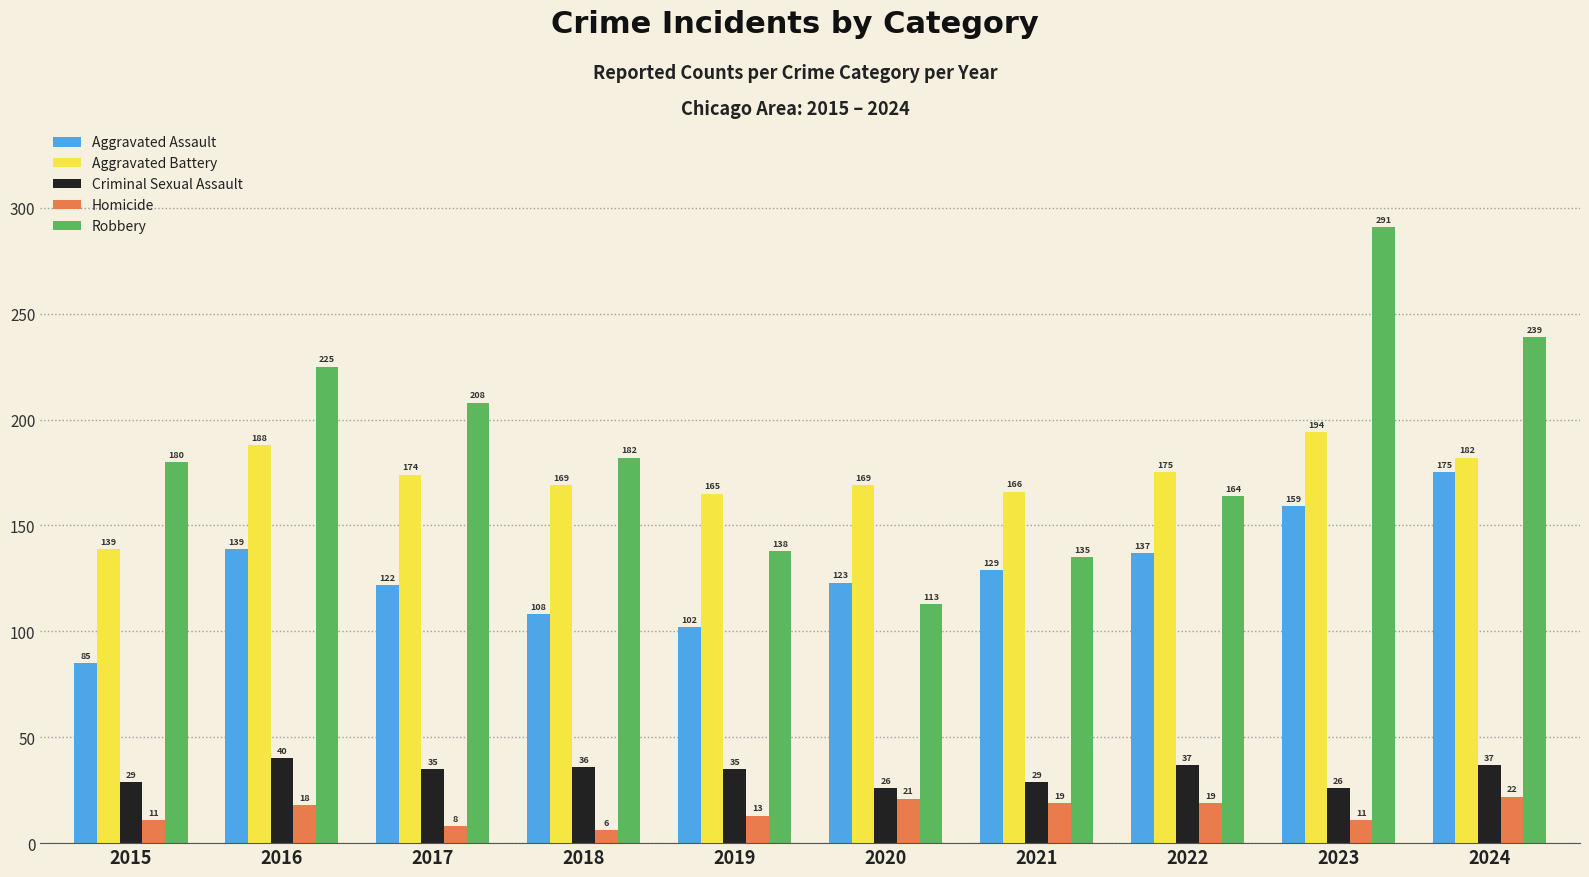

What is the sum of the Aggravated Assault values at 2017 and 2018?

230